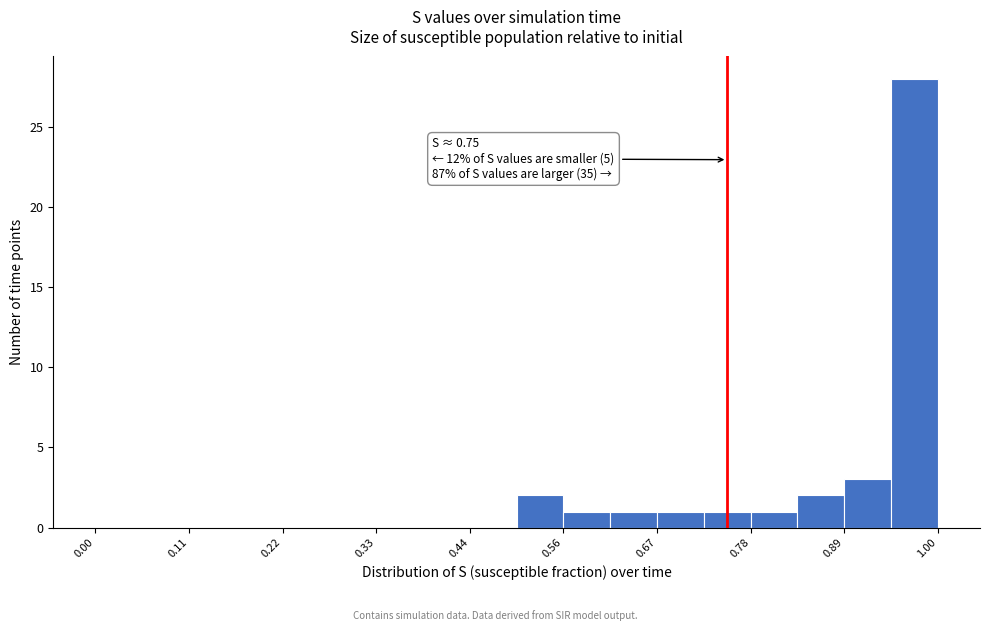

Read against the x-axis, roughly where is the centre of the tallest bar?

0.98